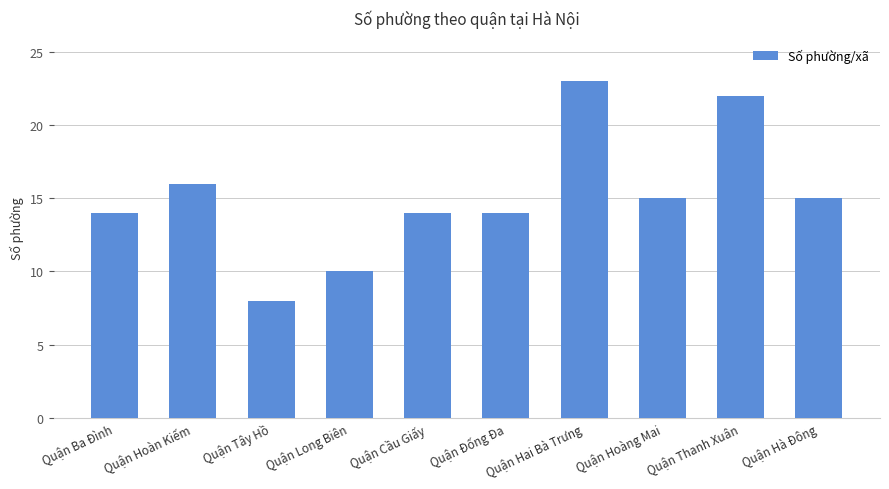

The chart shows a value of 10 at Quận Long Biên. True or false?

True